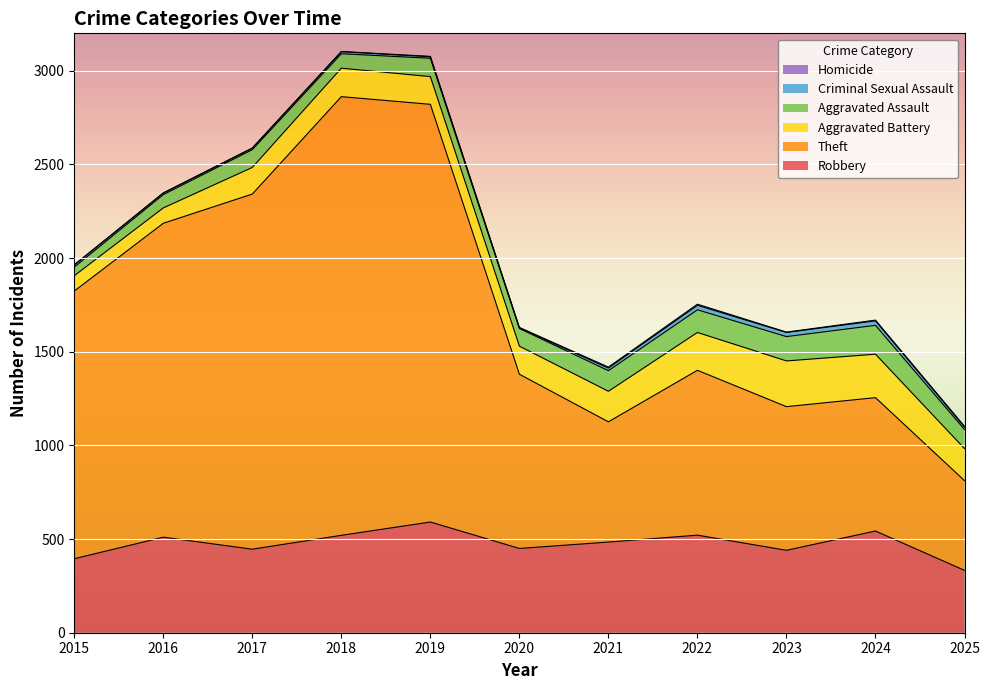

How many values in the Robbery series exceed 484?

5